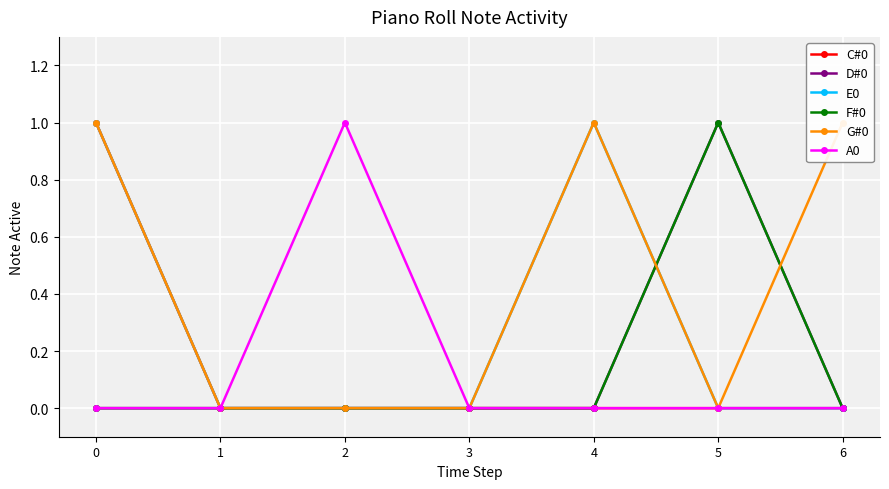

Reading right to left, extract all data points from this chart.

C#0: 6=0	5=0	4=0	3=0	2=0	1=0	0=1
D#0: 6=0	5=1	4=0	3=0	2=0	1=0	0=0
E0: 6=0	5=0	4=1	3=0	2=0	1=0	0=1
F#0: 6=0	5=1	4=0	3=0	2=0	1=0	0=0
G#0: 6=1	5=0	4=1	3=0	2=0	1=0	0=1
A0: 6=0	5=0	4=0	3=0	2=1	1=0	0=0